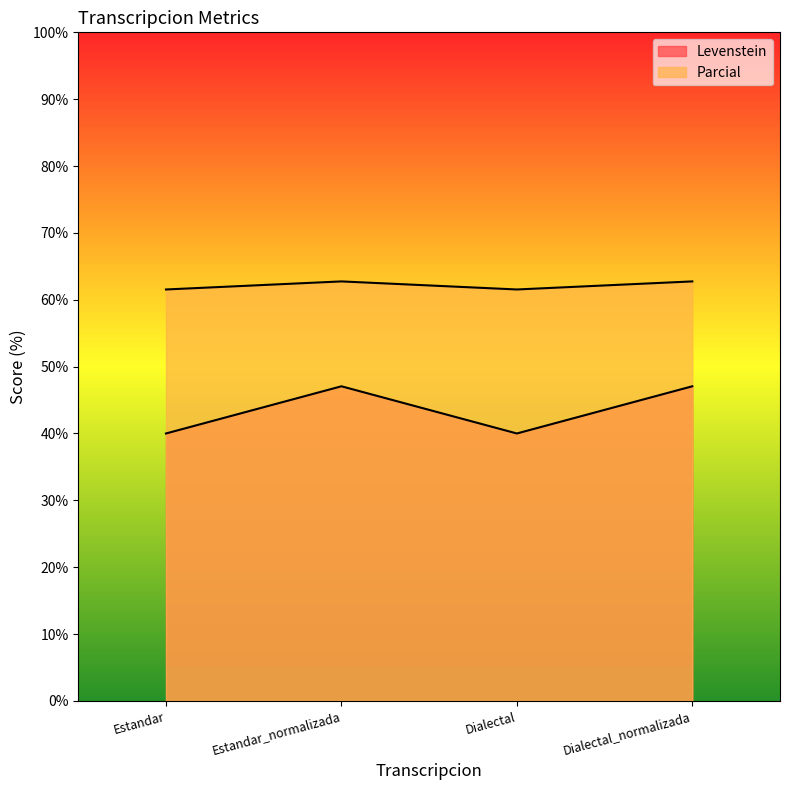

The value of Levenstein at Estandar is 40.0. True or false?

True